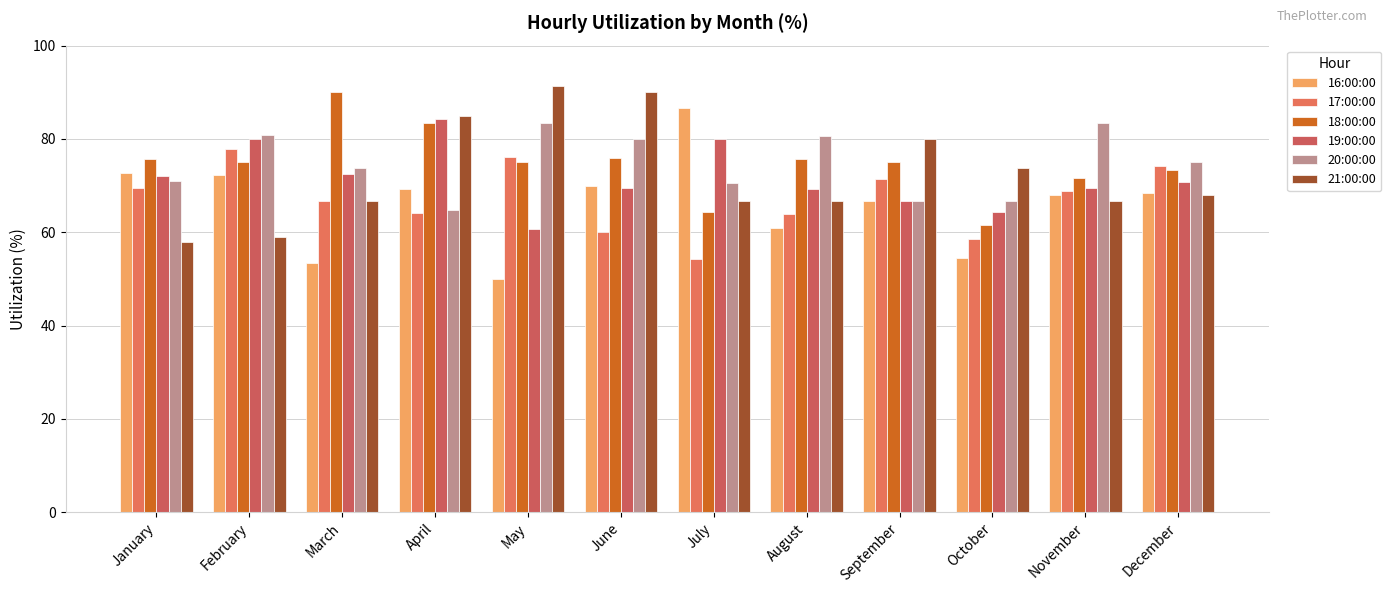

What is the value of the 18:00:00 bar at the 5th from the left?

75.0